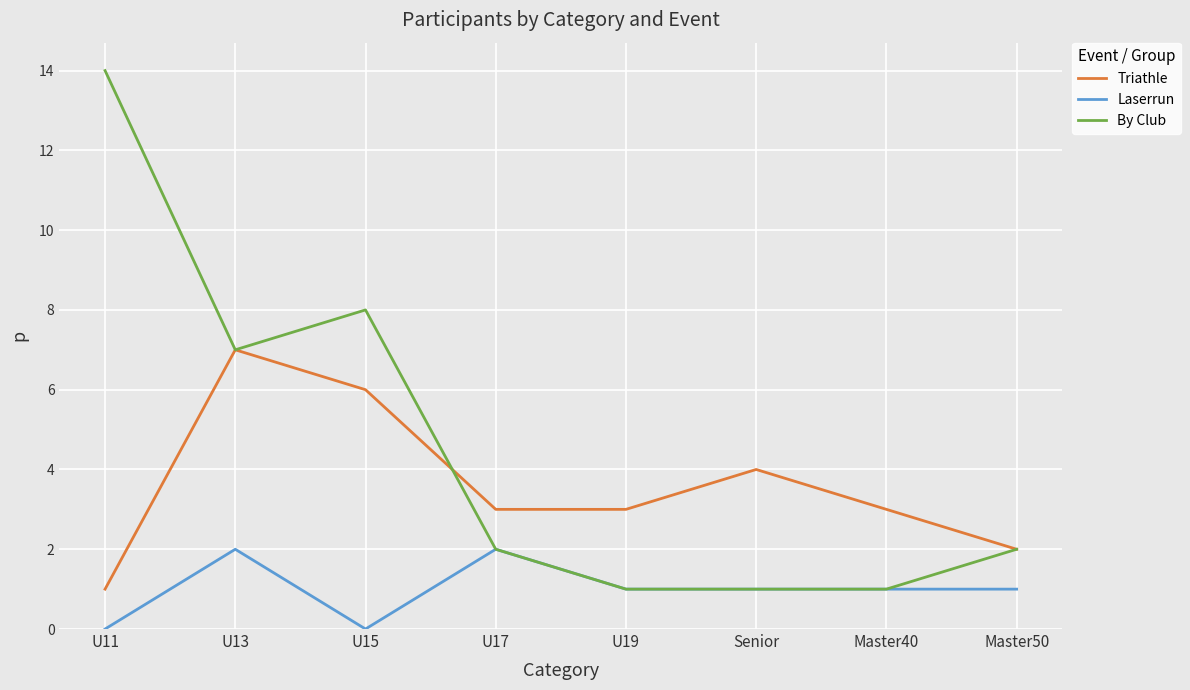

True or false: Triathle and Laserrun cross at least once.

False